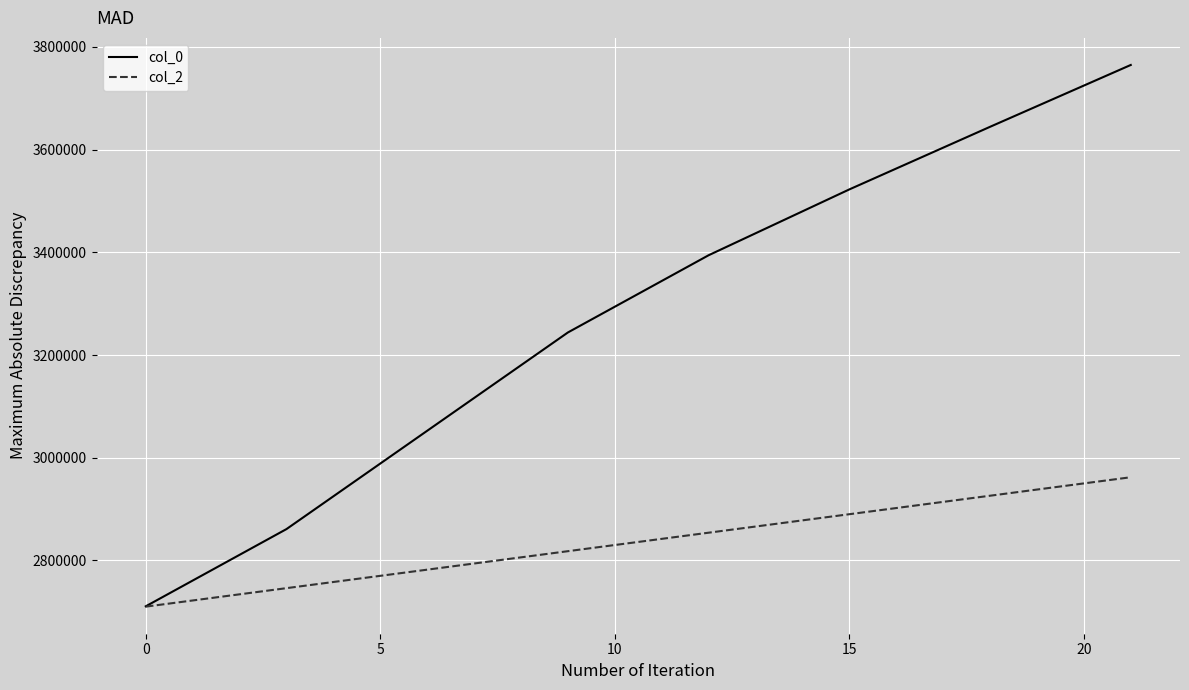

Which series has the largest range (max minus min)?

col_0